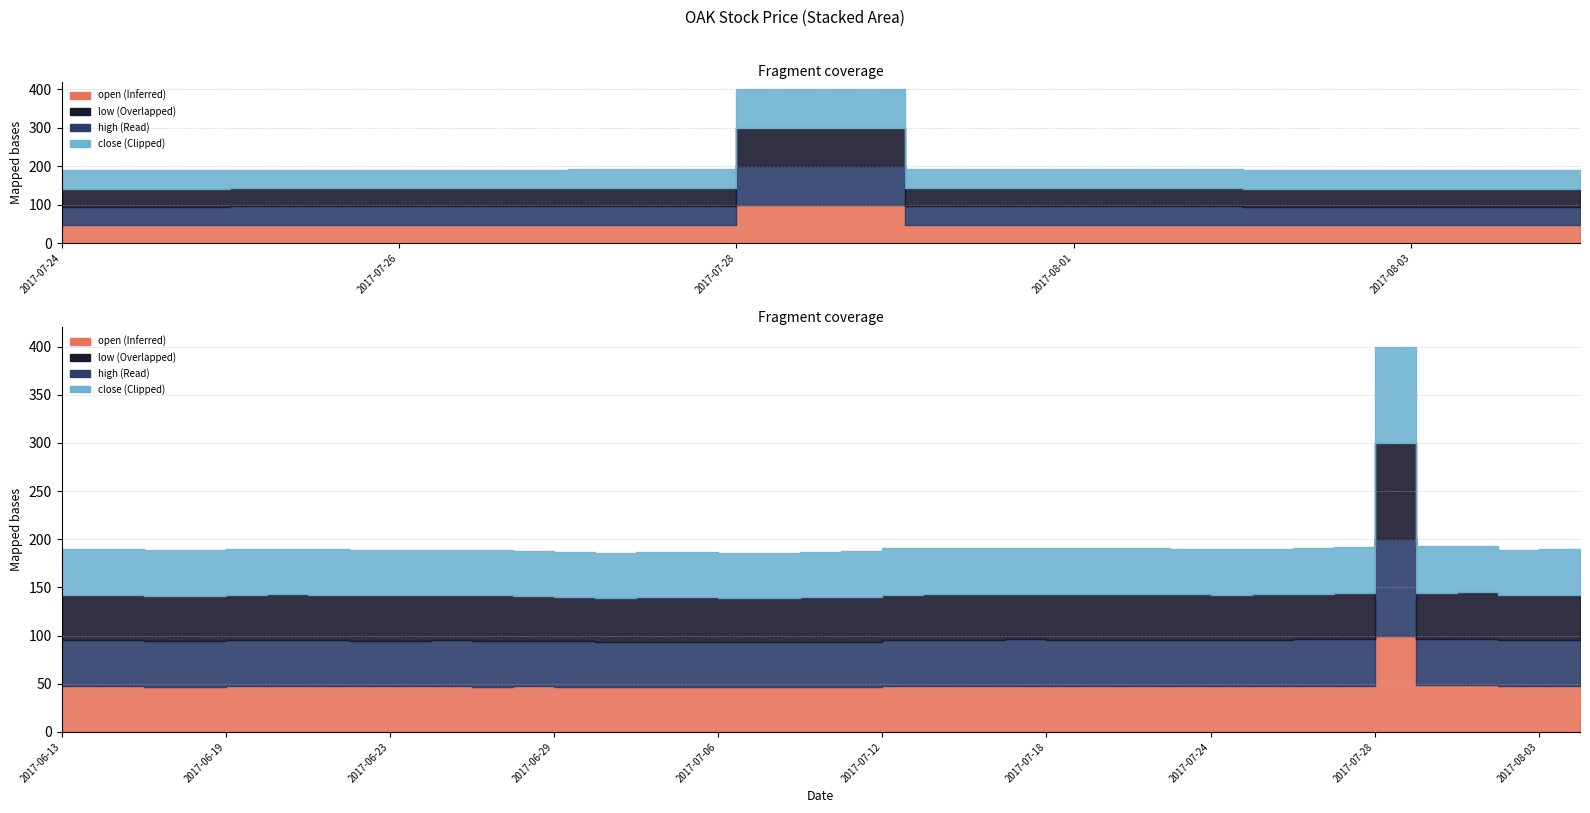

What is the value of the low point at the 21st from the left?

46.4